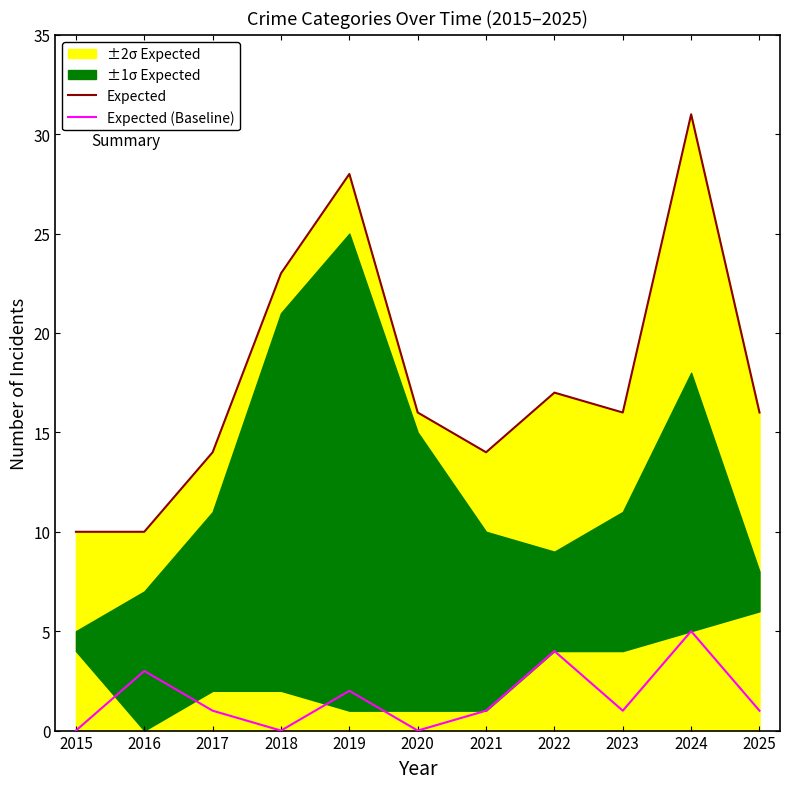

The value of Expected at 2022 is 6. True or false?

False